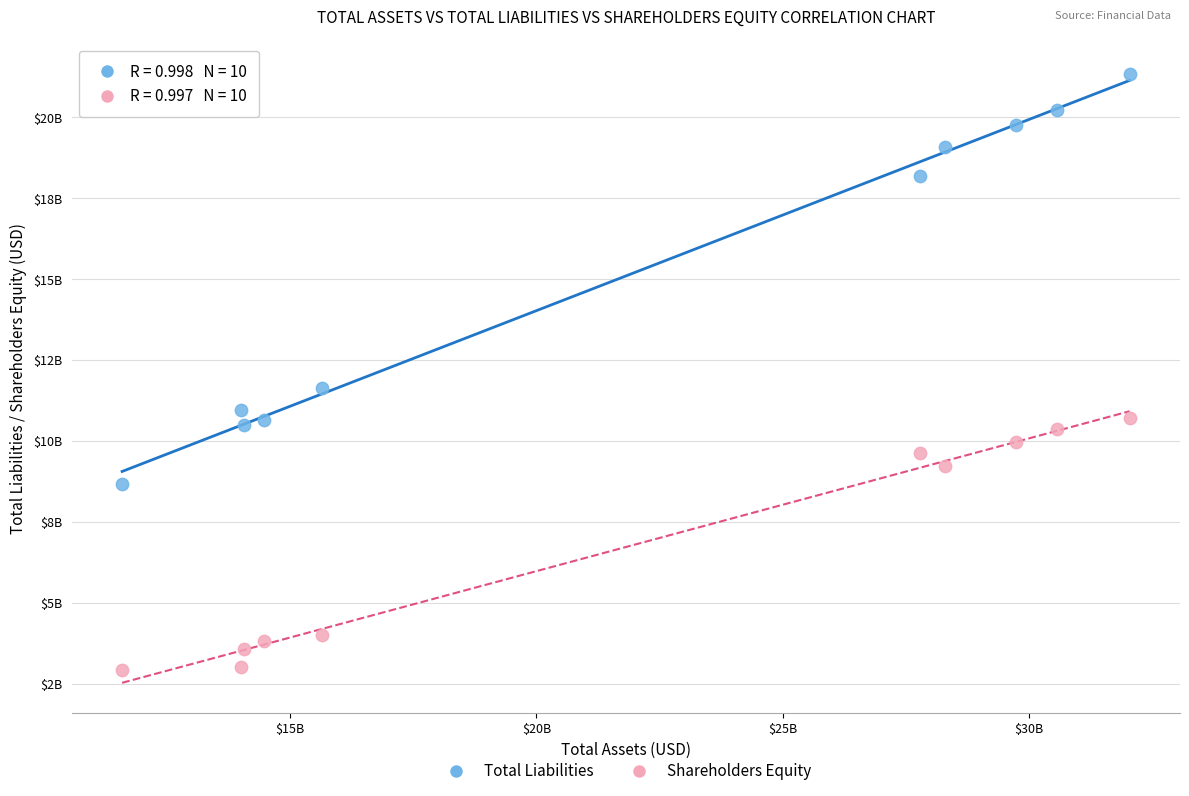

What are all the series names shown in the legend?

Total Liabilities, Shareholders Equity